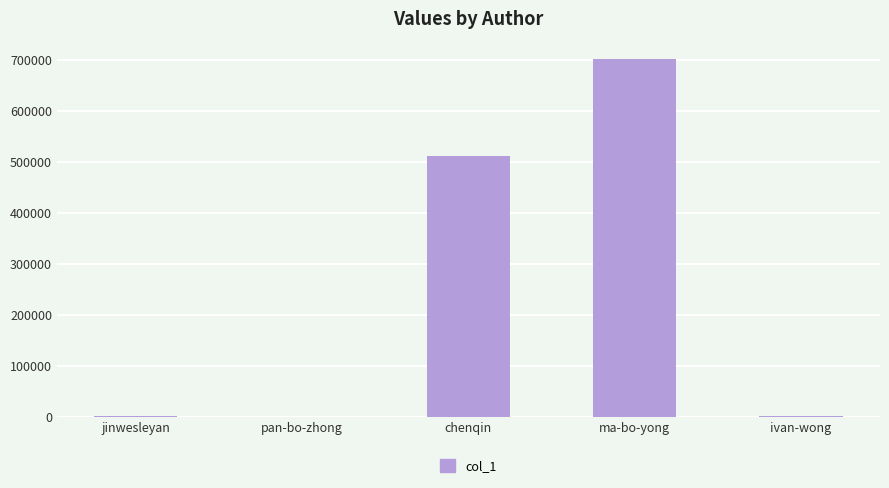

How many data points does each series have?

5